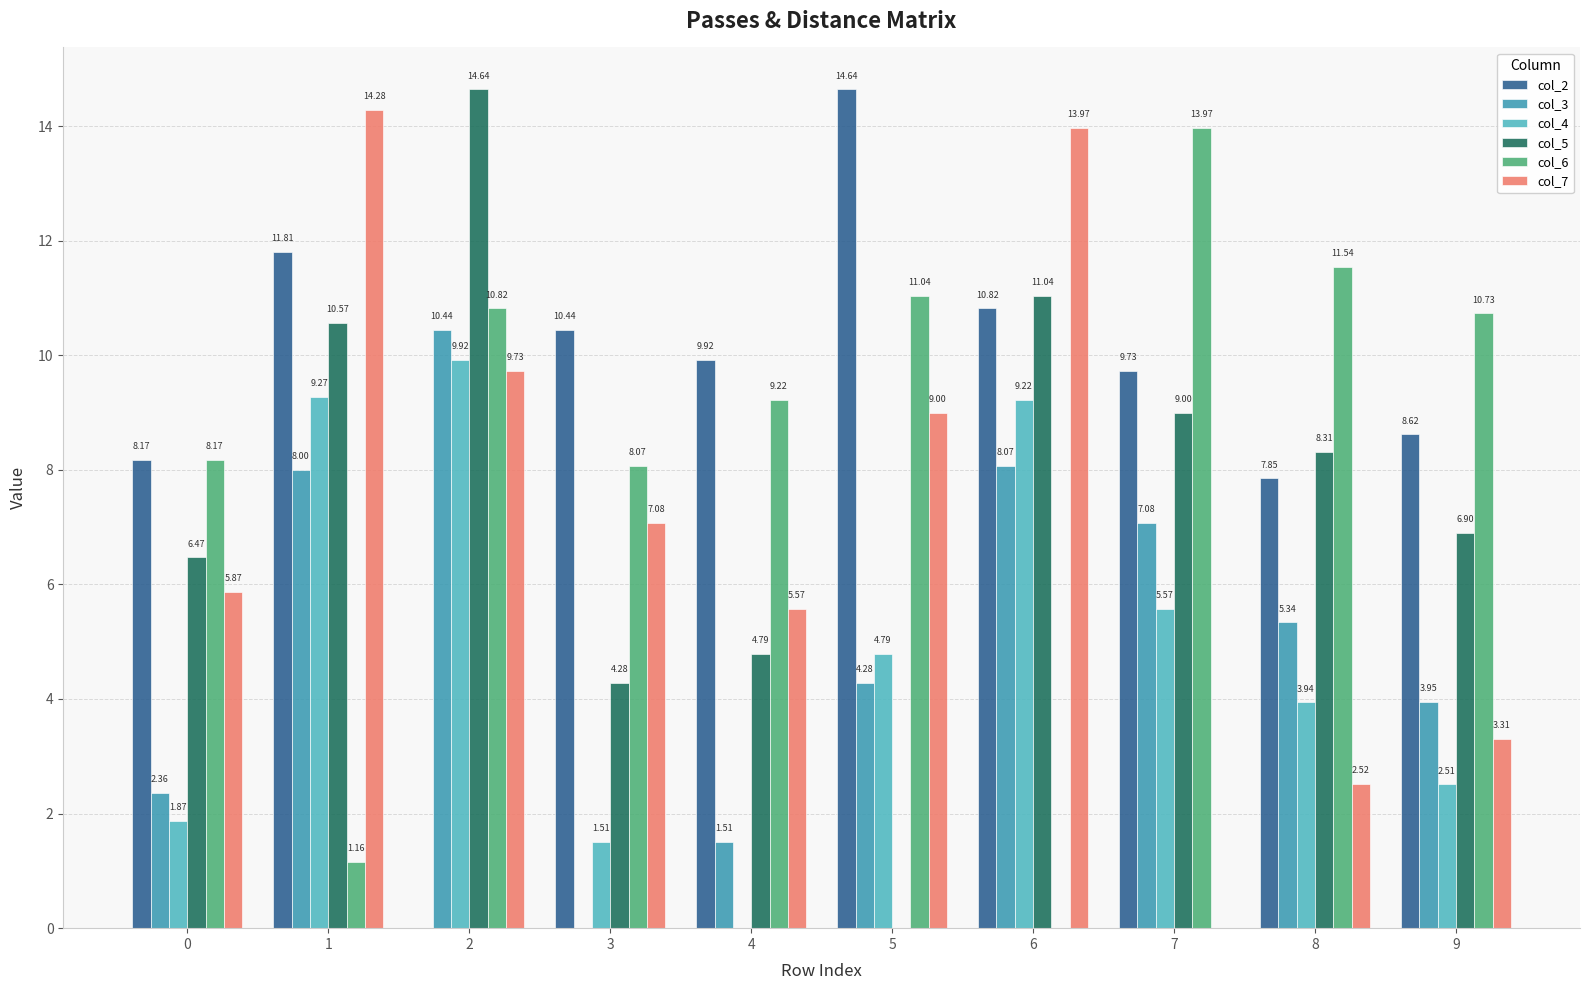

Which series changed the most between 3 and 9?

col_3